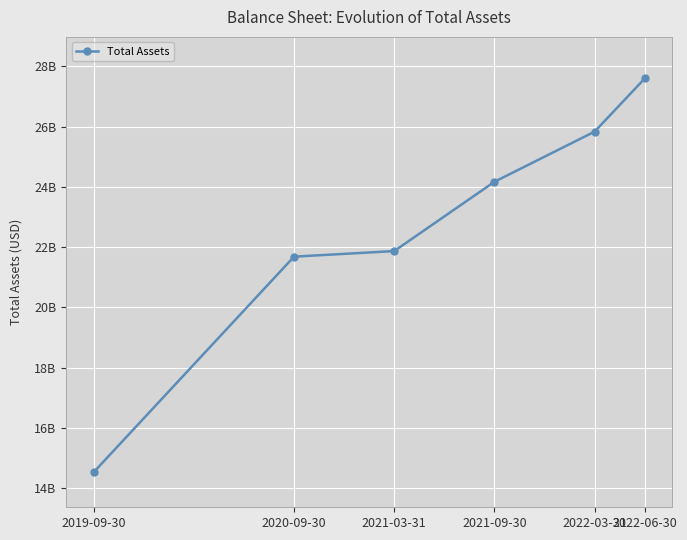

What is the difference between the values at 2019-09-30 and 2020-09-30?

7152300000